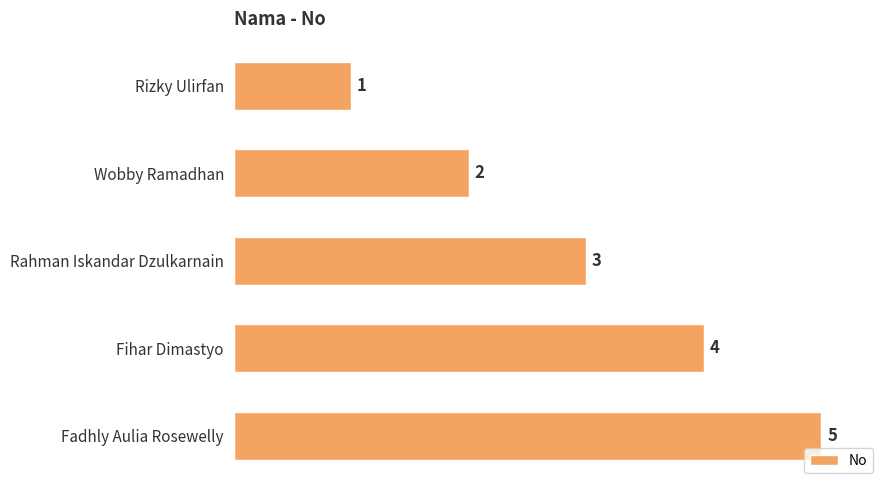

Which has a higher value, Rahman Iskandar Dzulkarnain or Wobby Ramadhan?

Rahman Iskandar Dzulkarnain